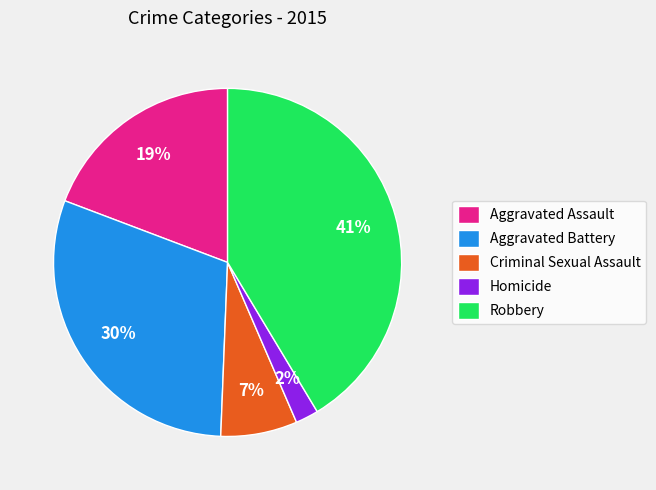

To the nearest percent, what is the difference between the Aggravated Battery and Robbery slice percentages?

11%